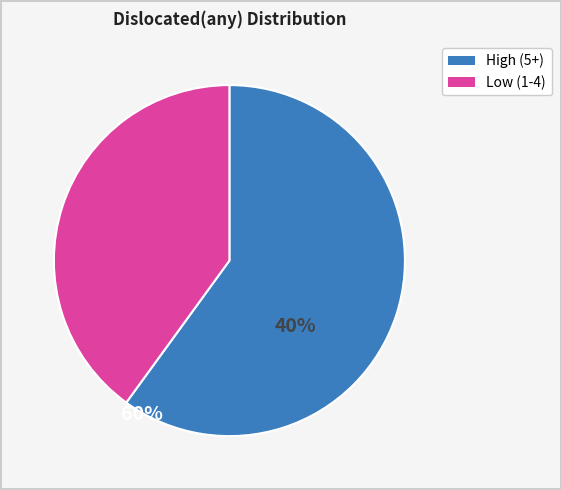

Does any single category account for the majority?

Yes